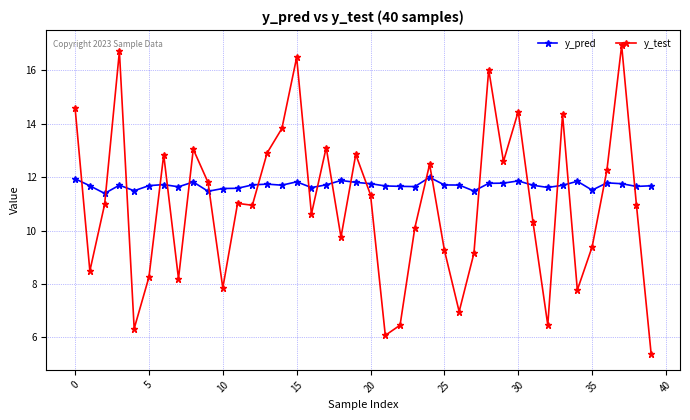

Count the number of categories in the chart.

40